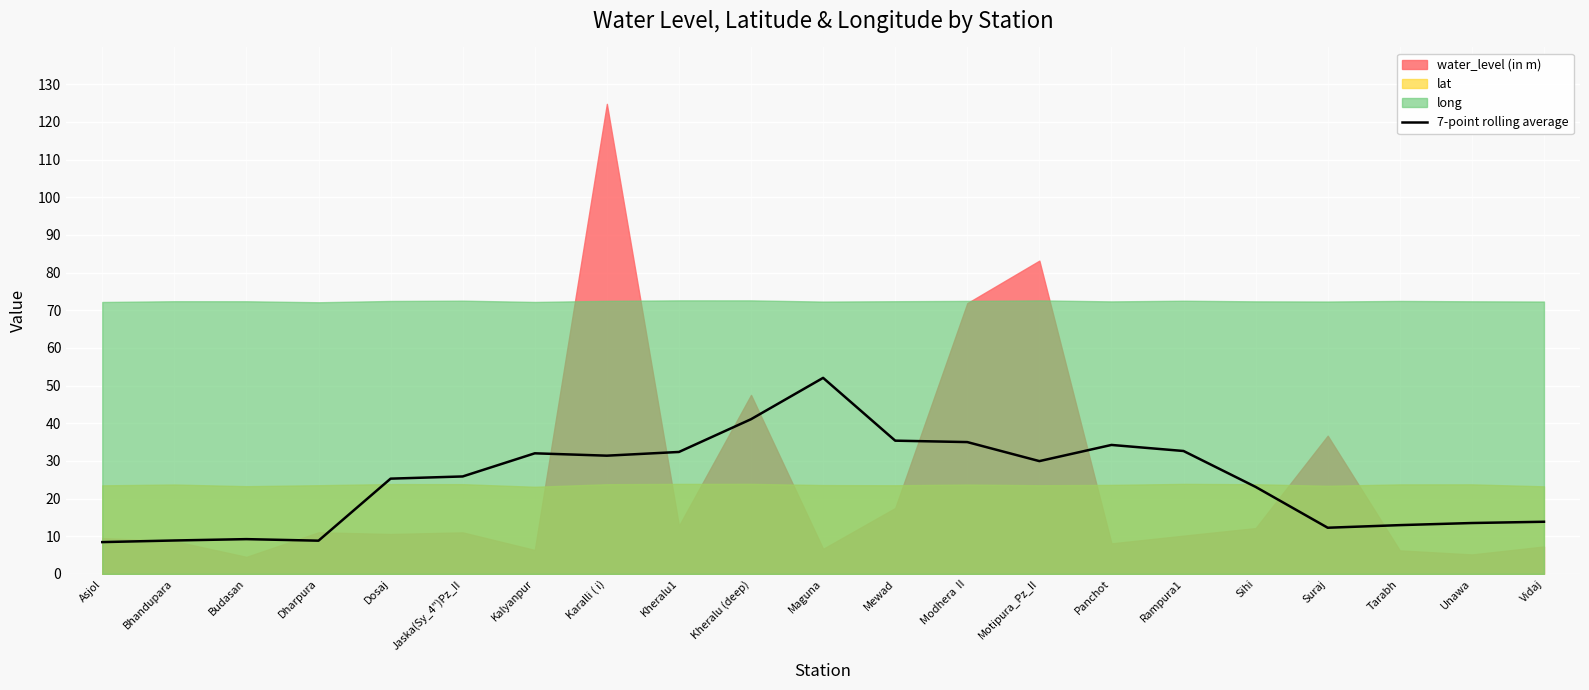

At which label does 7-point rolling average reach its peak?

Maguna